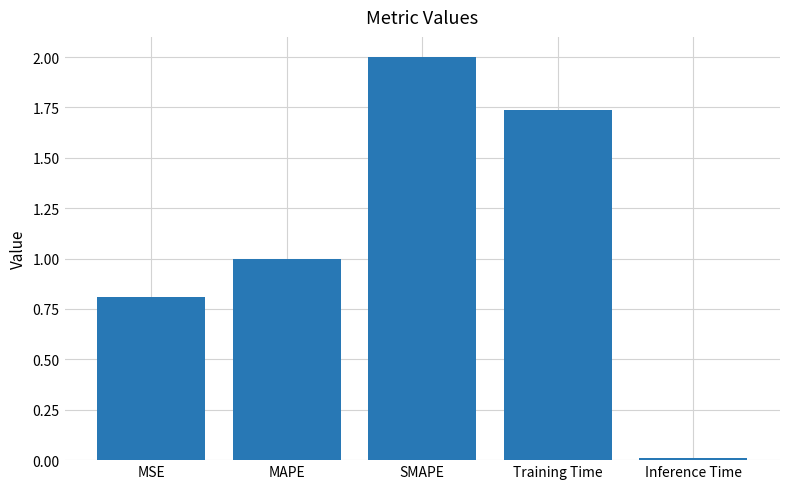

Where is the data nearest to the value 1?

MAPE